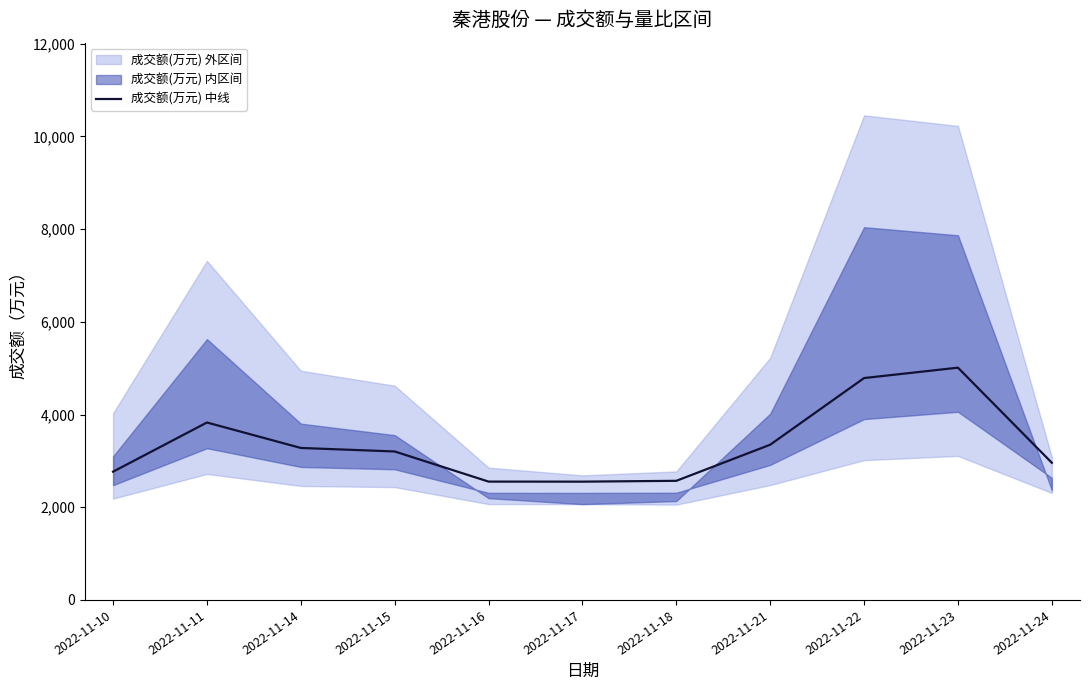

What is the difference between the maximum and minimum values?

2459